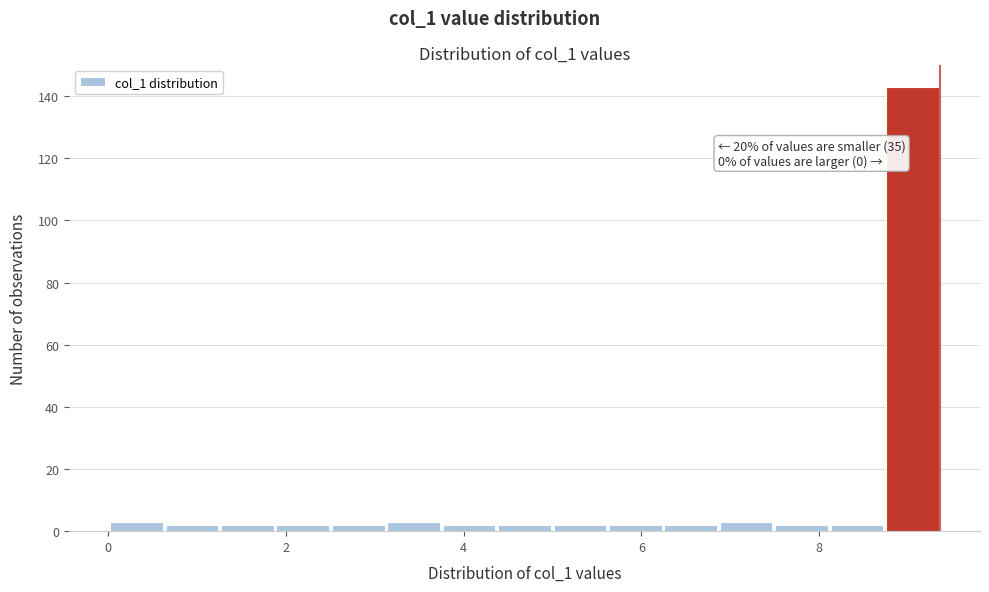

Around what value on the x-axis is the tallest bar? Give the approximate position of its centre, as read against the axis.

9.0